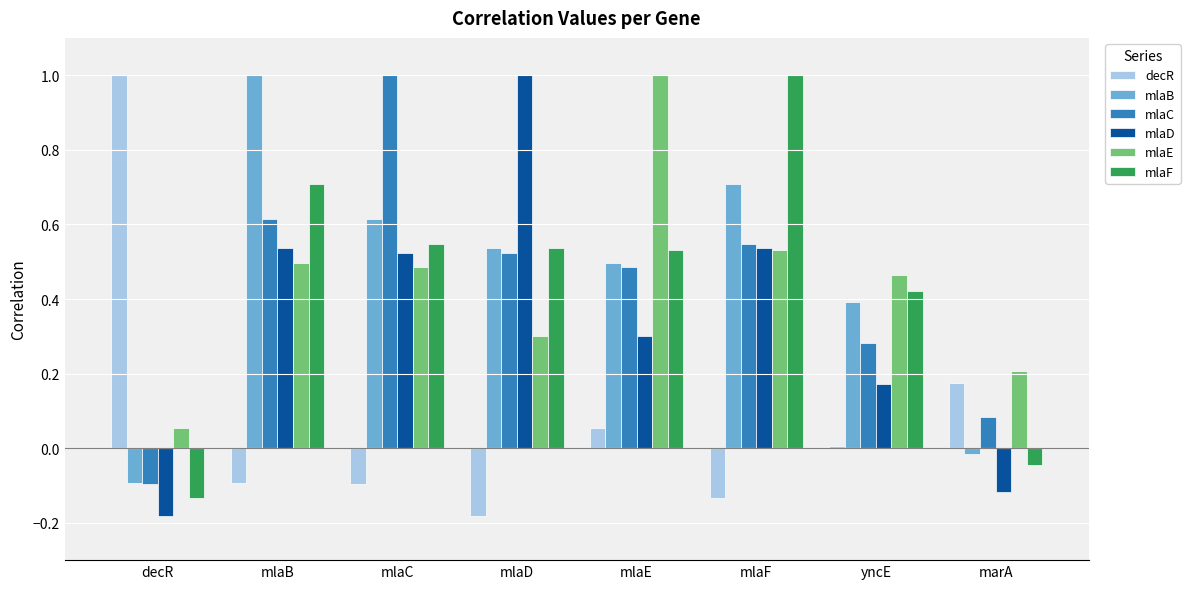

What is the spread (max minus min) of values at decR?

1.2